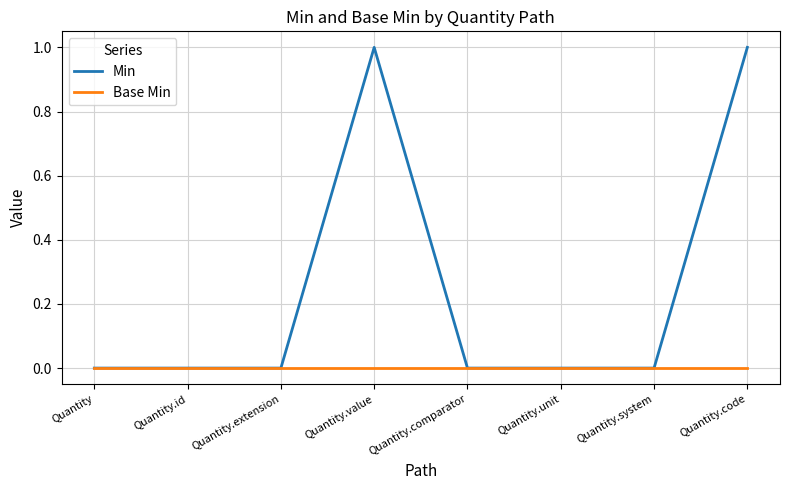

Which series has the largest total across all categories?

Min